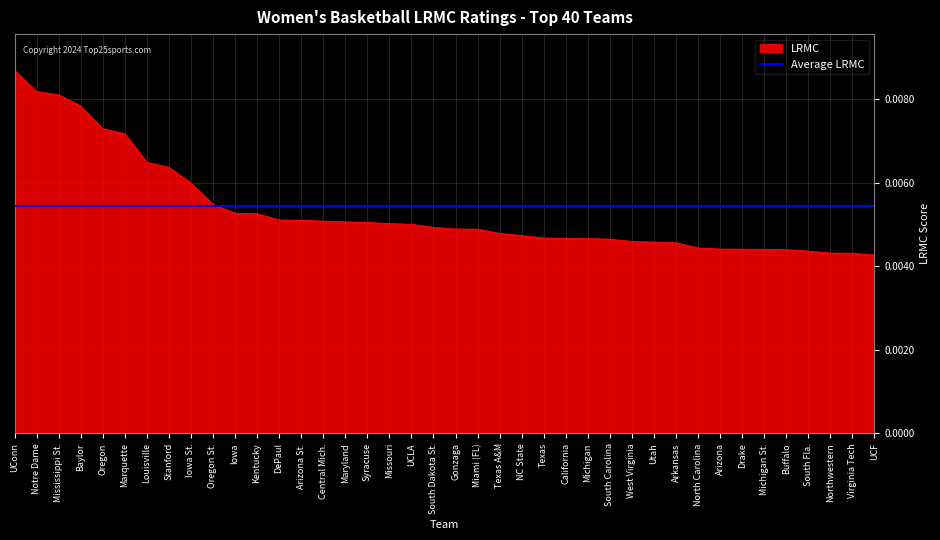

What is the label of the 32nd point from the right?

Iowa St.